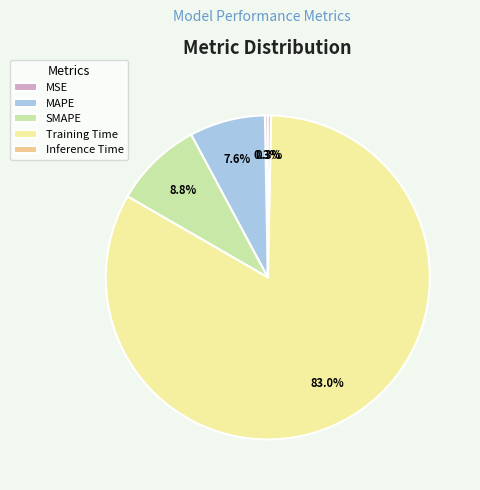

How many slices are in this pie chart?

5